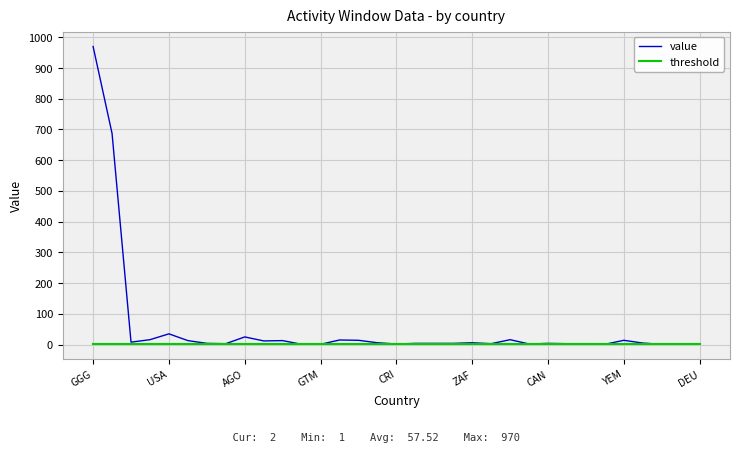

Rank the series by their maximum value, from highest to lowest.

value, threshold